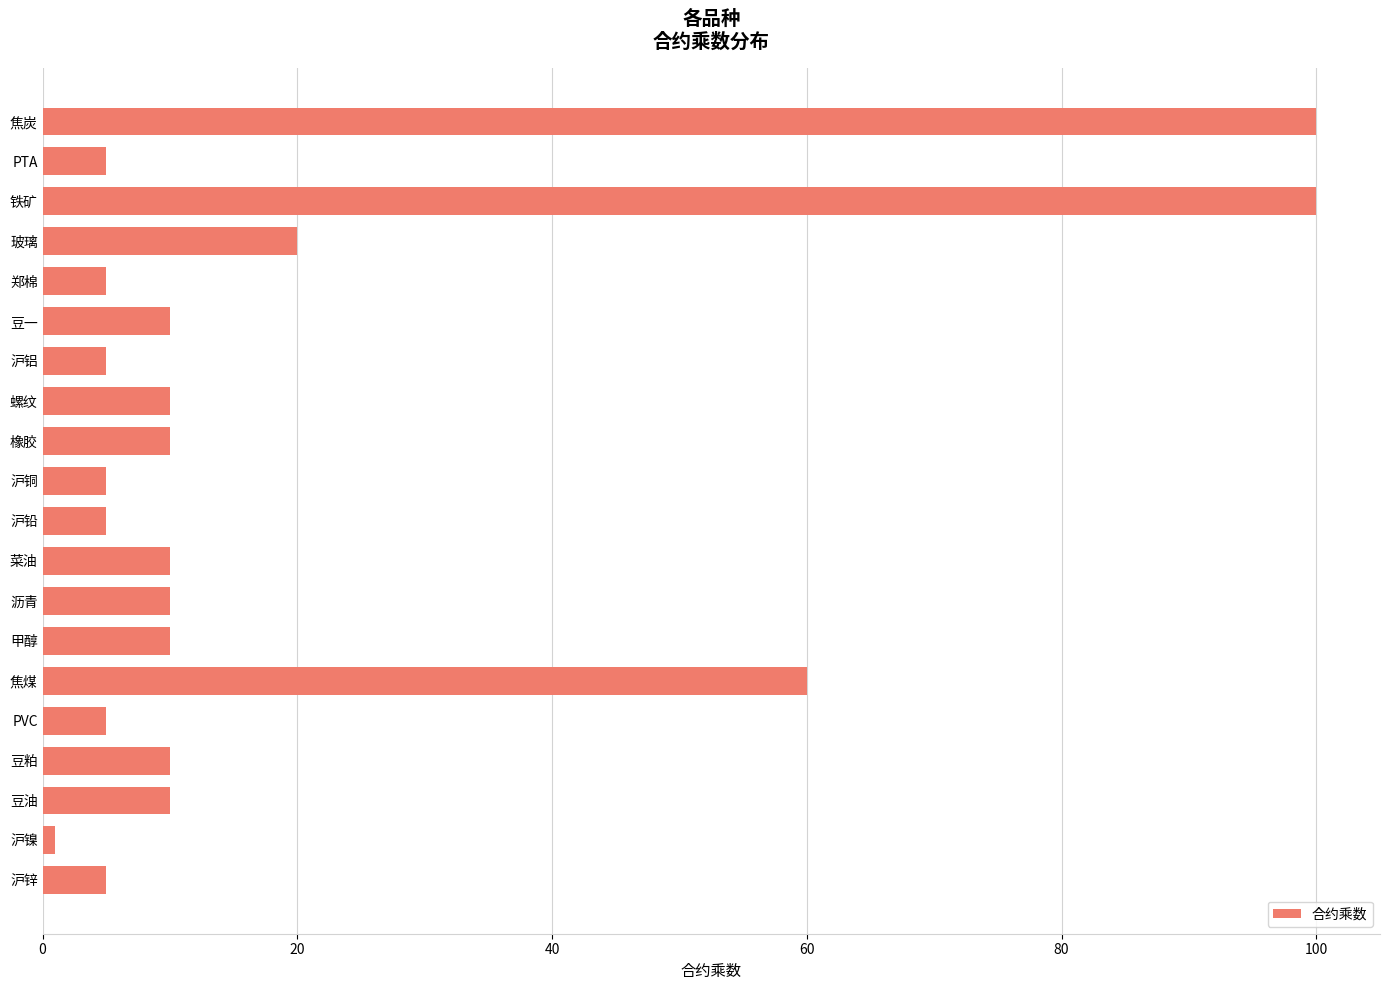

What is the sum of all values?

396